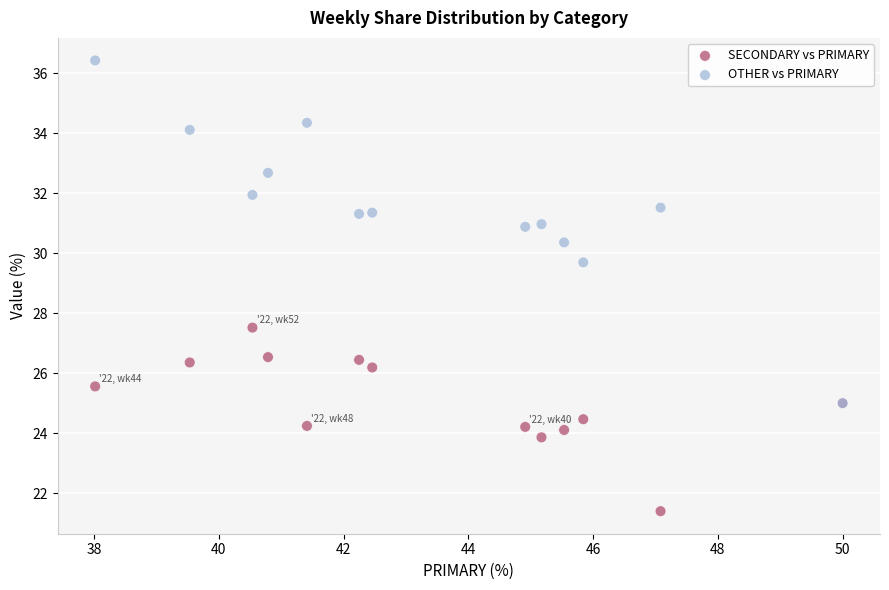

Across all series, what Y value is closest to 28?

27.5